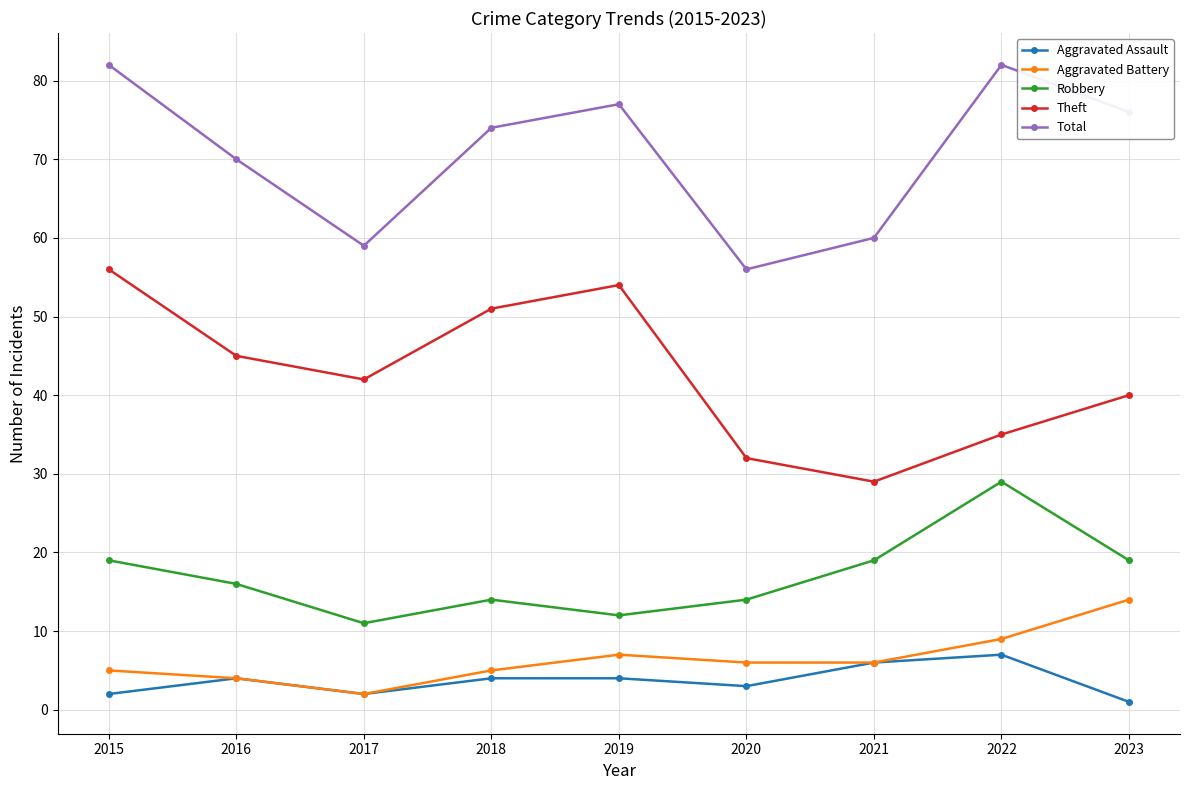

At which category does Theft reach its first local valley?

2017